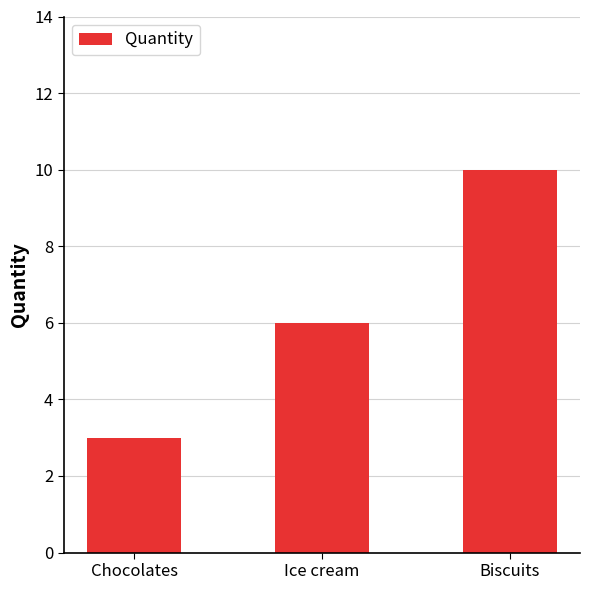

What is the difference between the second highest and minimum values?

3